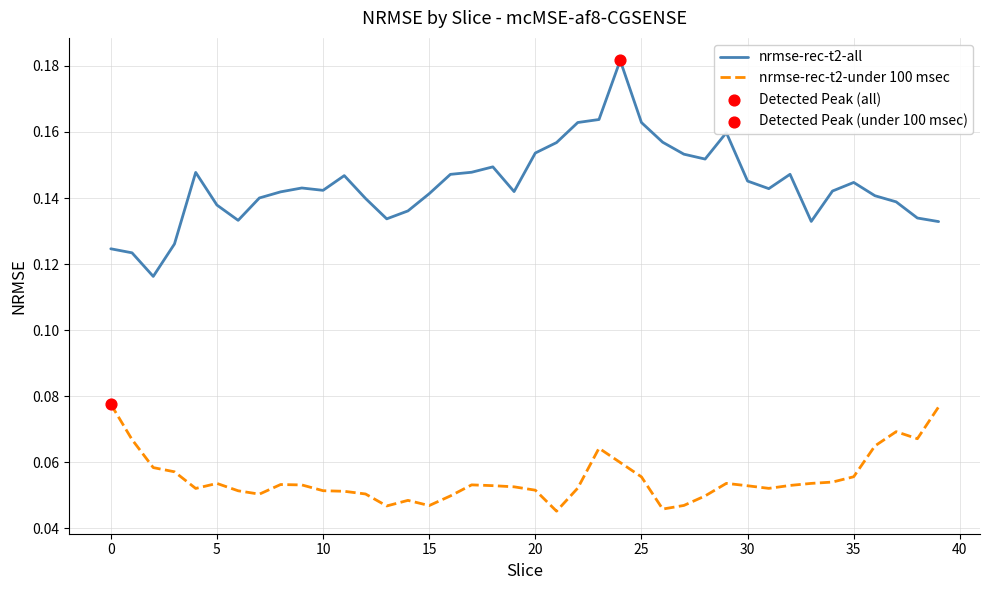

Which series has the largest total across all categories?

nrmse-rec-t2-all